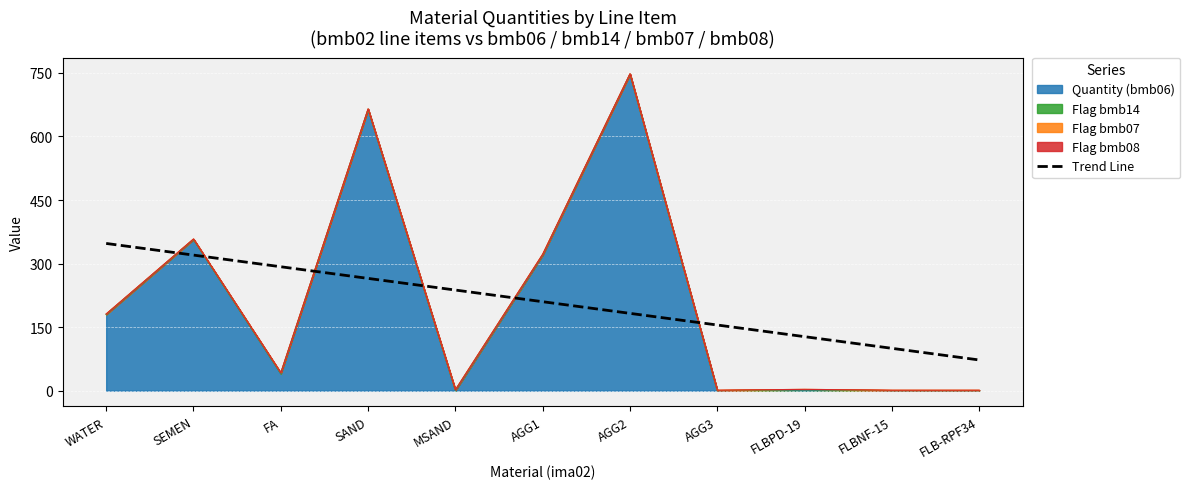

How many lines are shown in the chart?

1